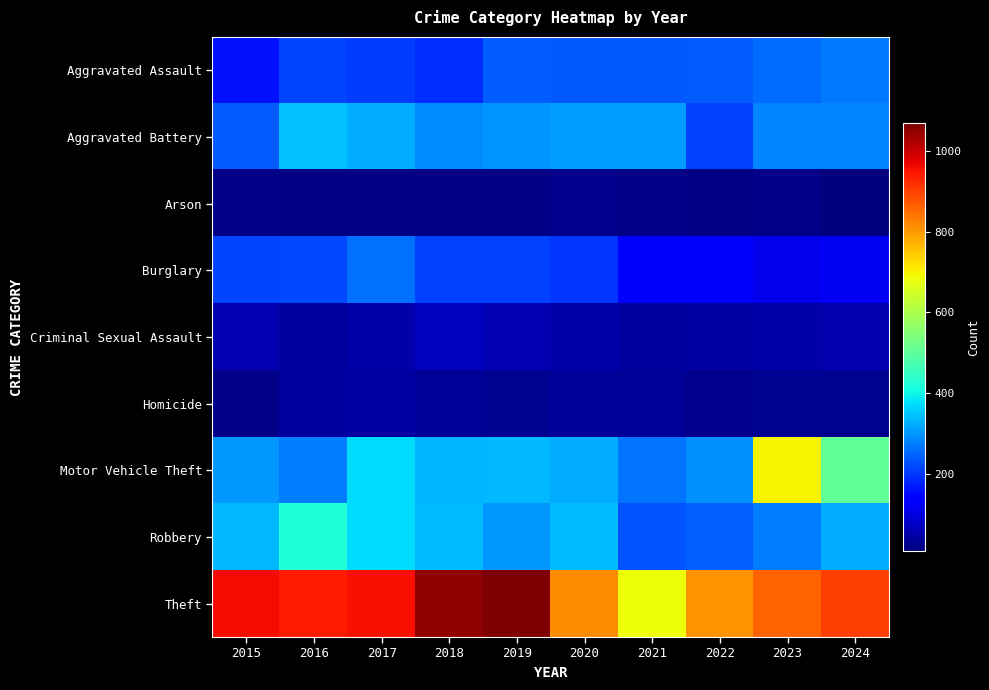

Between 2022 and 2020, which is larger?

2022